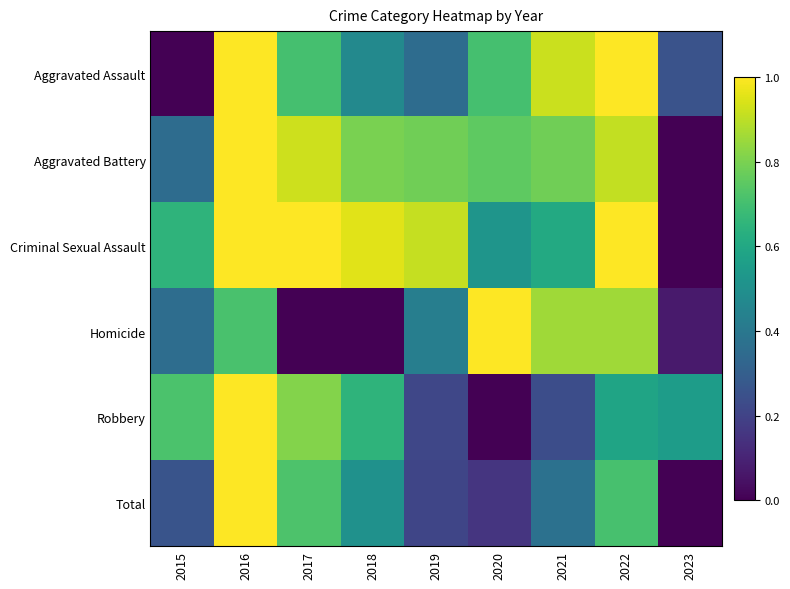

Reading left to right, extract all data points from this chart.

Aggravated Assault: 2015=0.0	2016=1.0	2017=0.7	2018=0.5	2019=0.4	2020=0.7	2021=0.9	2022=1.0	2023=0.3
Aggravated Battery: 2015=0.4	2016=1.0	2017=0.9	2018=0.8	2019=0.8	2020=0.8	2021=0.8	2022=0.9	2023=0.0
Criminal Sexual Assault: 2015=0.7	2016=1.0	2017=1.0	2018=1.0	2019=0.9	2020=0.5	2021=0.6	2022=1.0	2023=0.0
Homicide: 2015=0.4	2016=0.7	2017=0.0	2018=0.0	2019=0.4	2020=1.0	2021=0.9	2022=0.9	2023=0.1
Robbery: 2015=0.7	2016=1.0	2017=0.8	2018=0.7	2019=0.2	2020=0.0	2021=0.2	2022=0.6	2023=0.6
Total: 2015=0.3	2016=1.0	2017=0.7	2018=0.5	2019=0.2	2020=0.2	2021=0.4	2022=0.7	2023=0.0